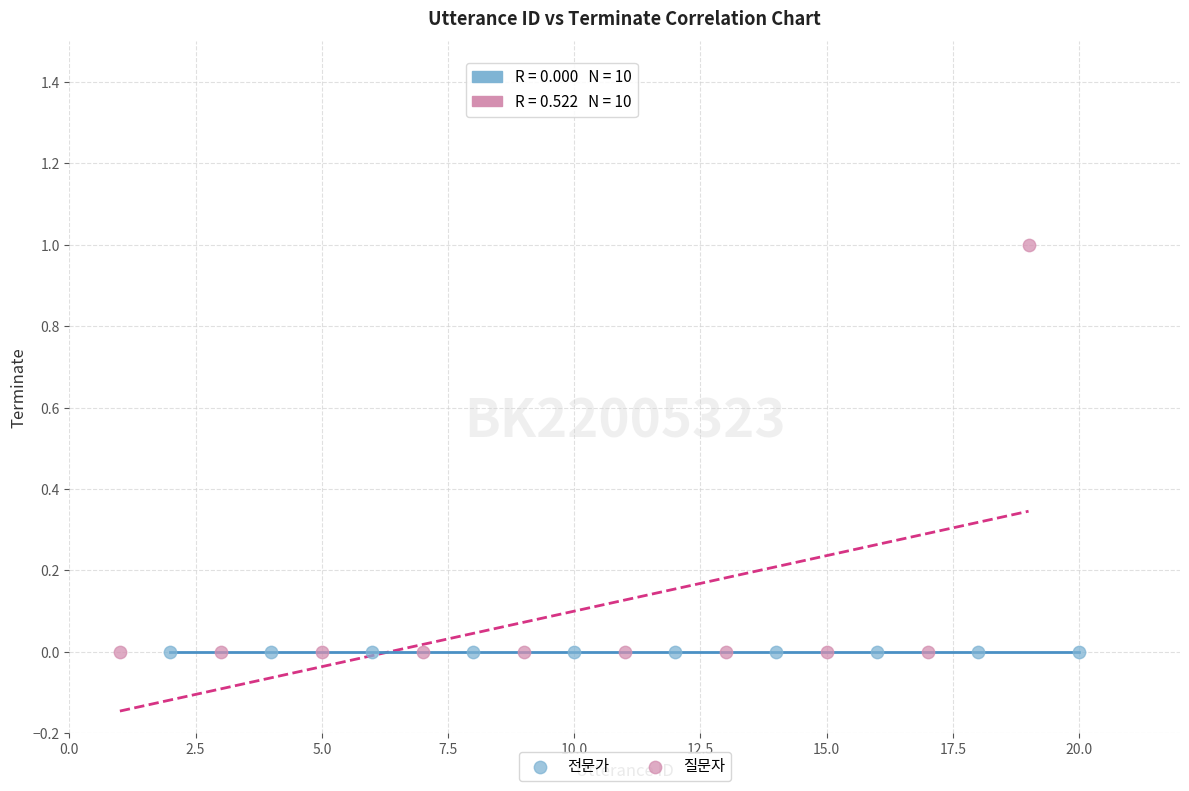

Which series contains the highest Y value?

질문자